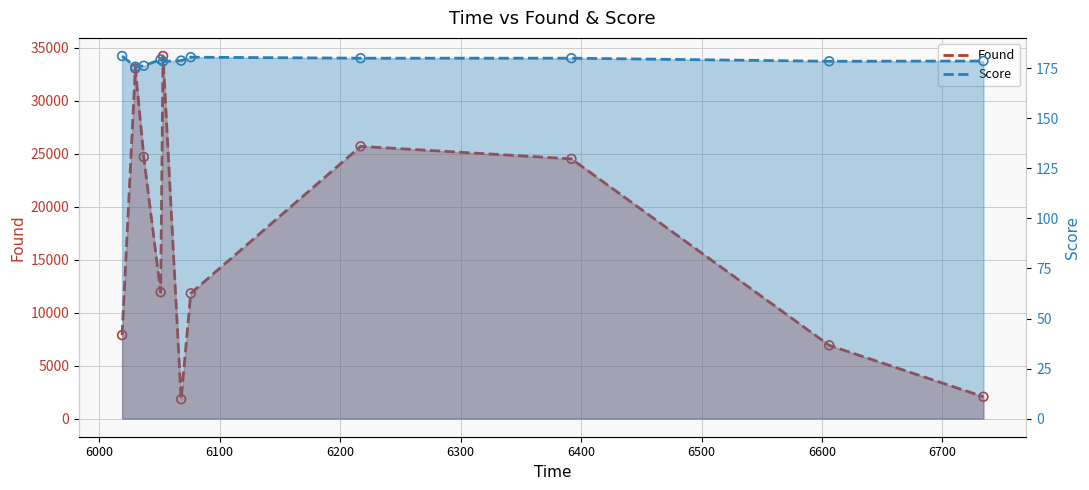

Which series contains the lowest Y value?

Score